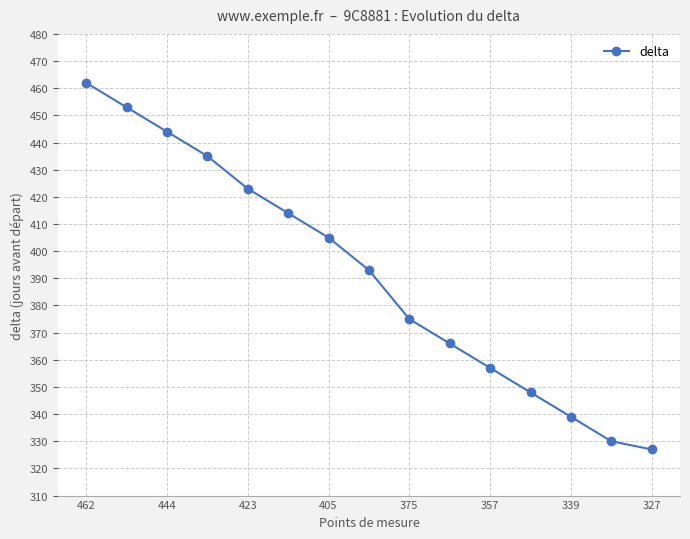

What is the sum of all values?

5871